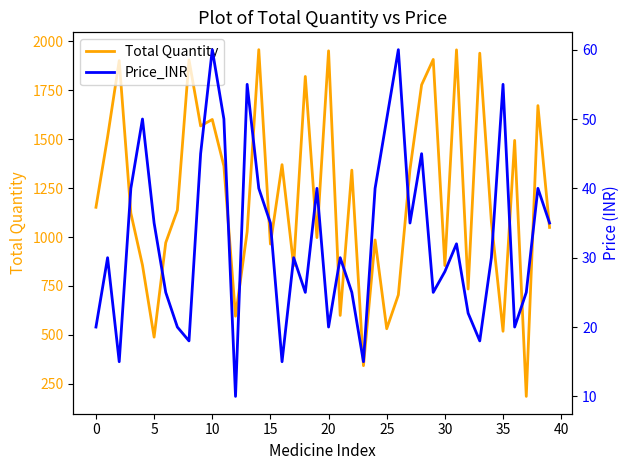

How many categories are shown in the chart?

40